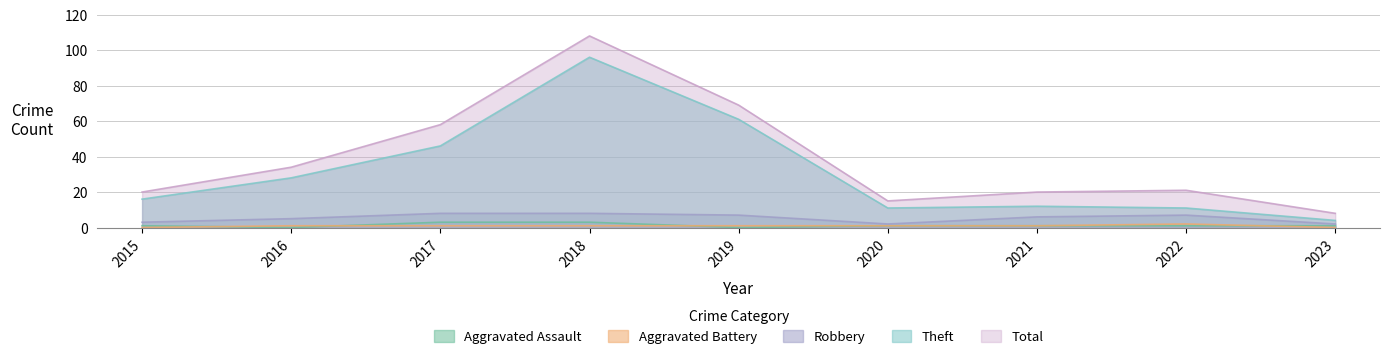

True or false: Total and Aggravated Battery intersect in this chart.

False